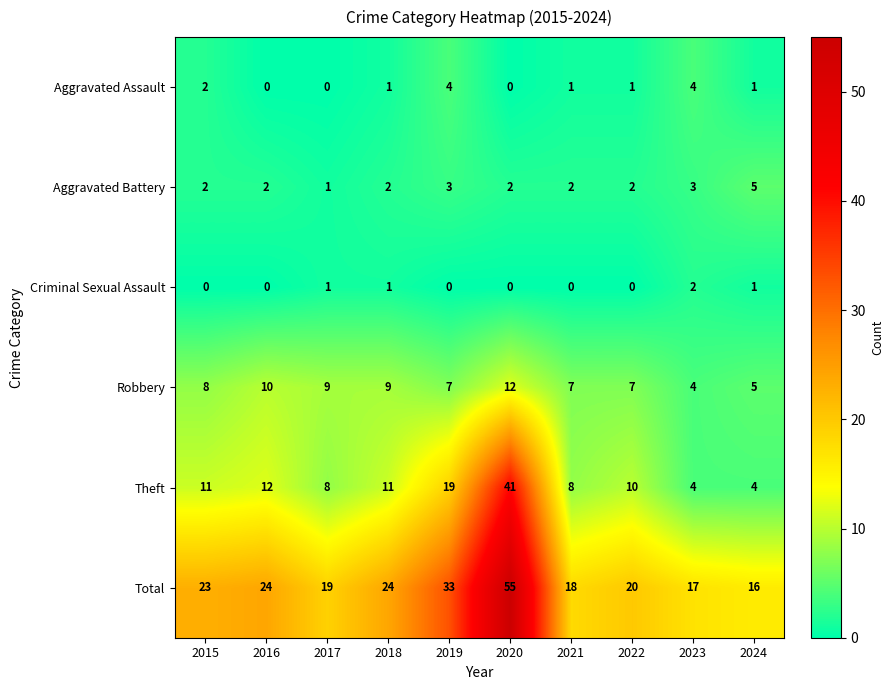

What is the total value across all series at 2019?

66